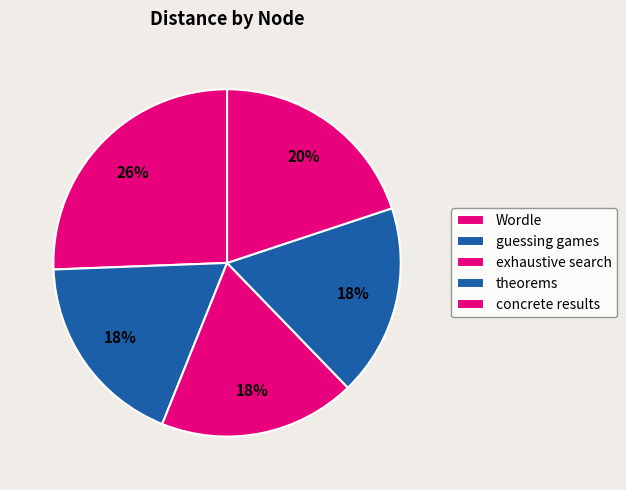

Count the number of slices in the pie.

5